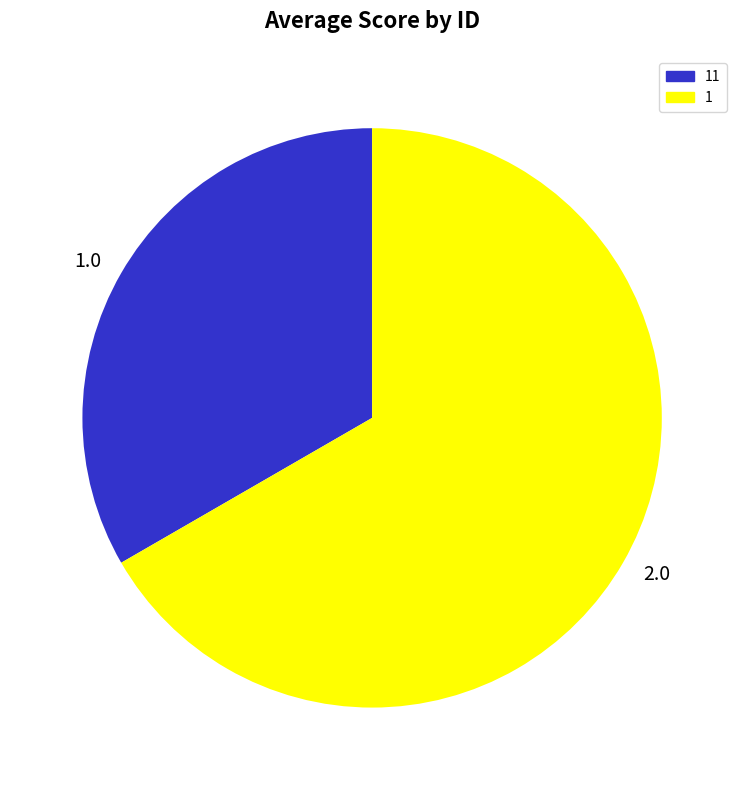

Approximately how many times larger is the value at 1.0 compared to 2.0?

0.5